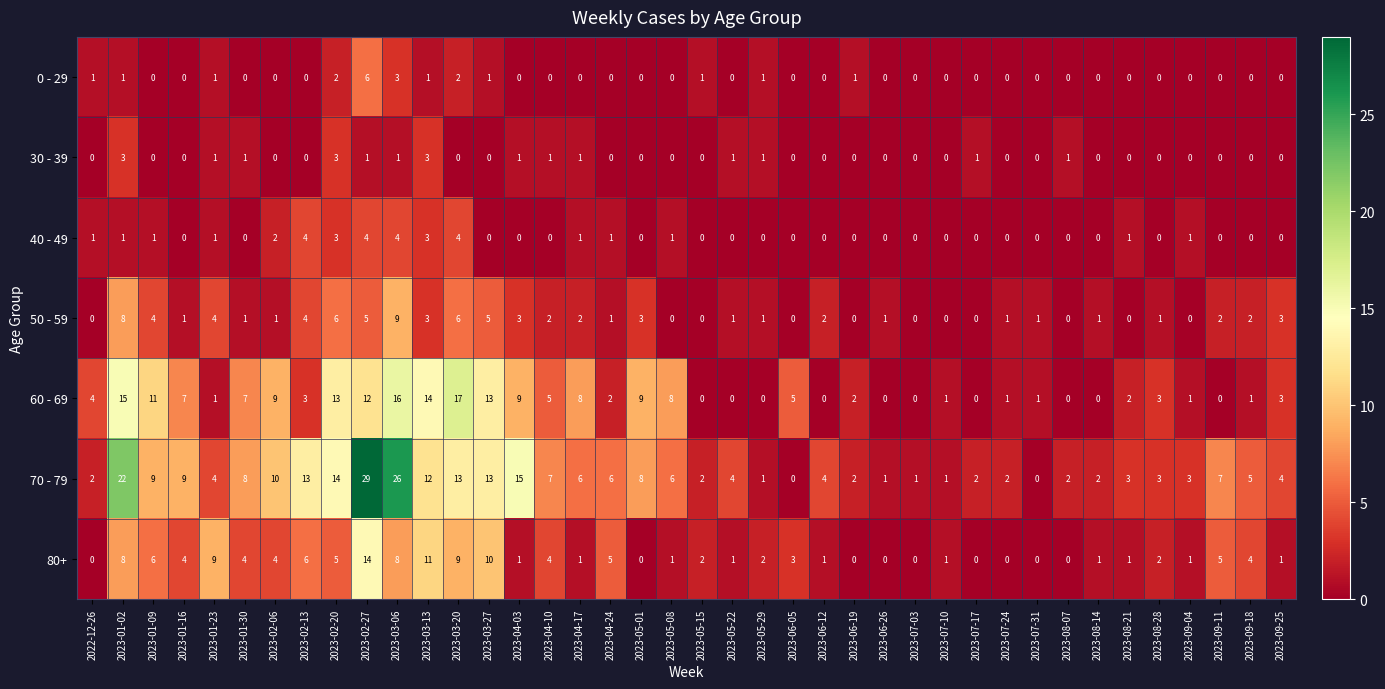

Is it true that 80+ equals 2 at 2023-01-02?

False